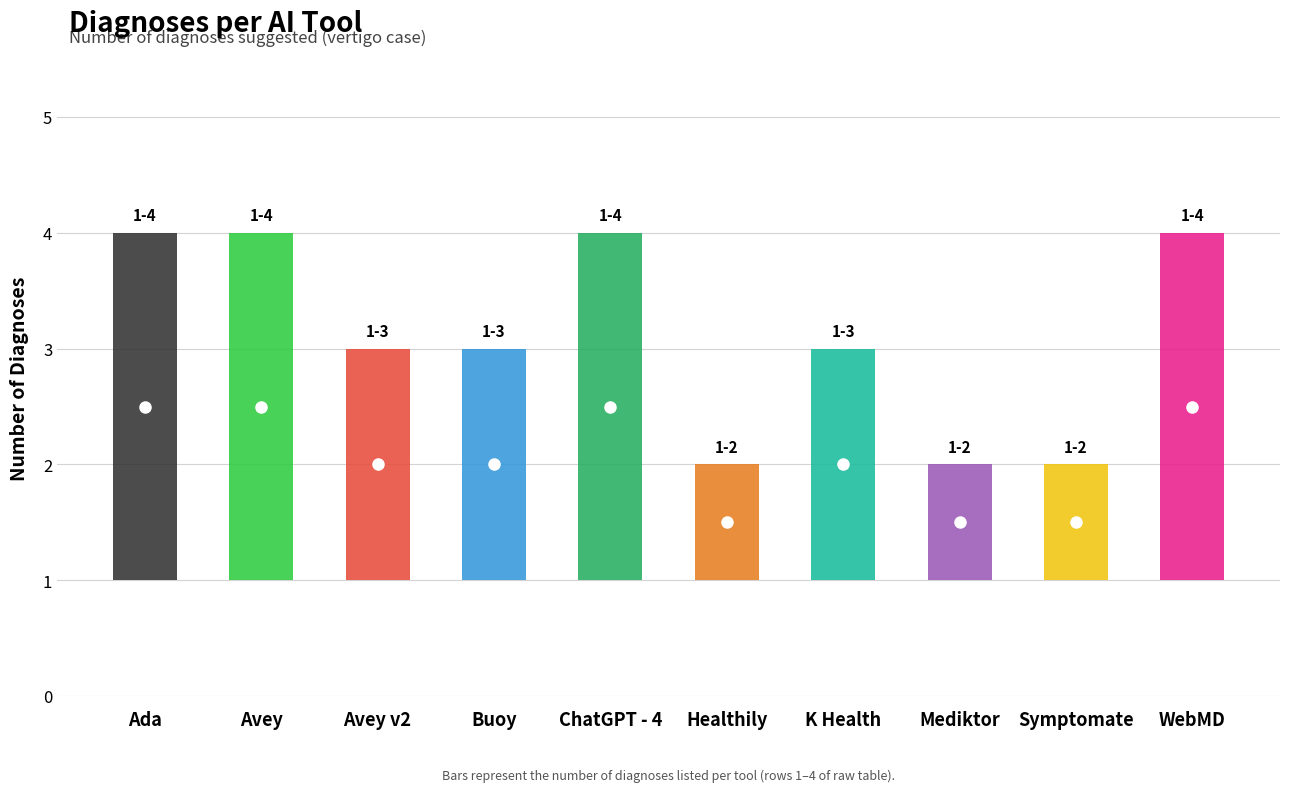

Which category has the highest value across all series?

Ada